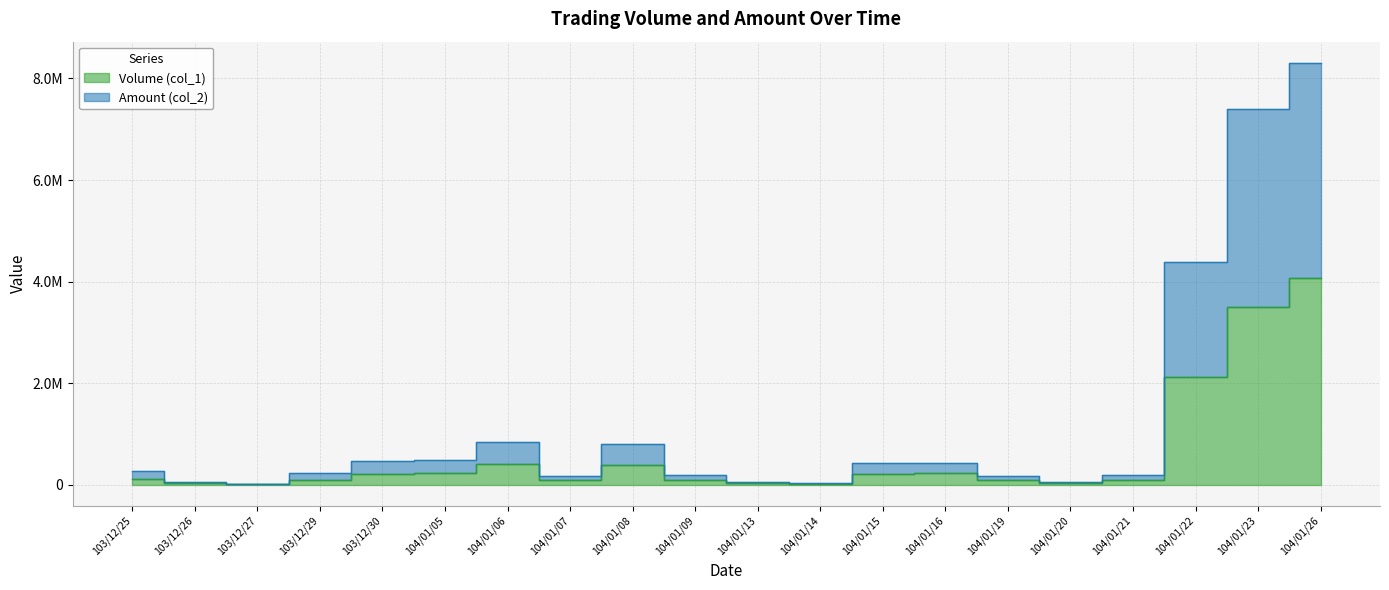

The Amount (col_2) series shows 5848600 at 104/01/22. True or false?

False